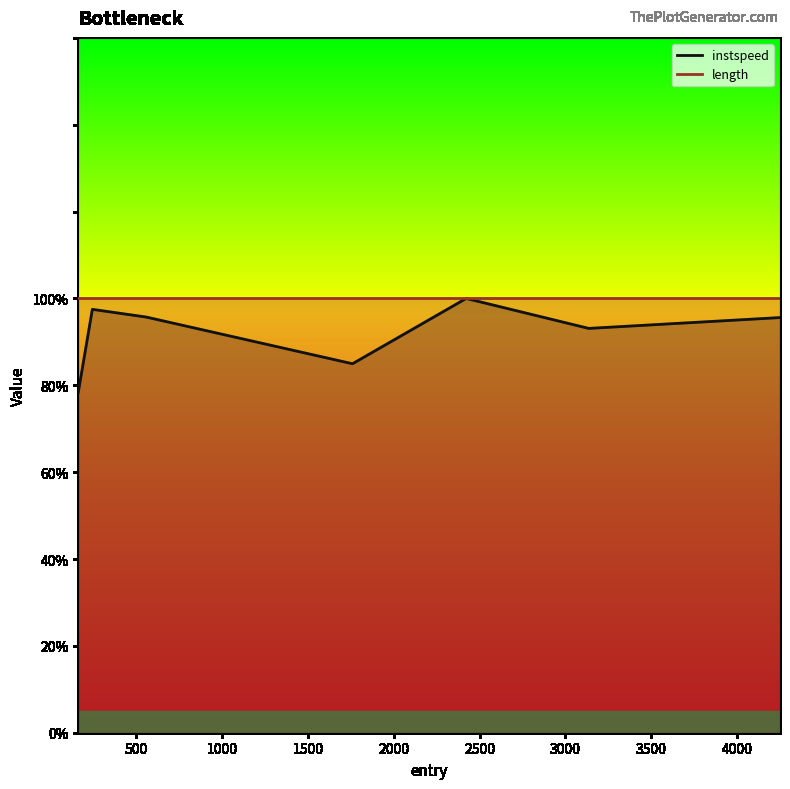

Where does the data first go above 95?

245.0